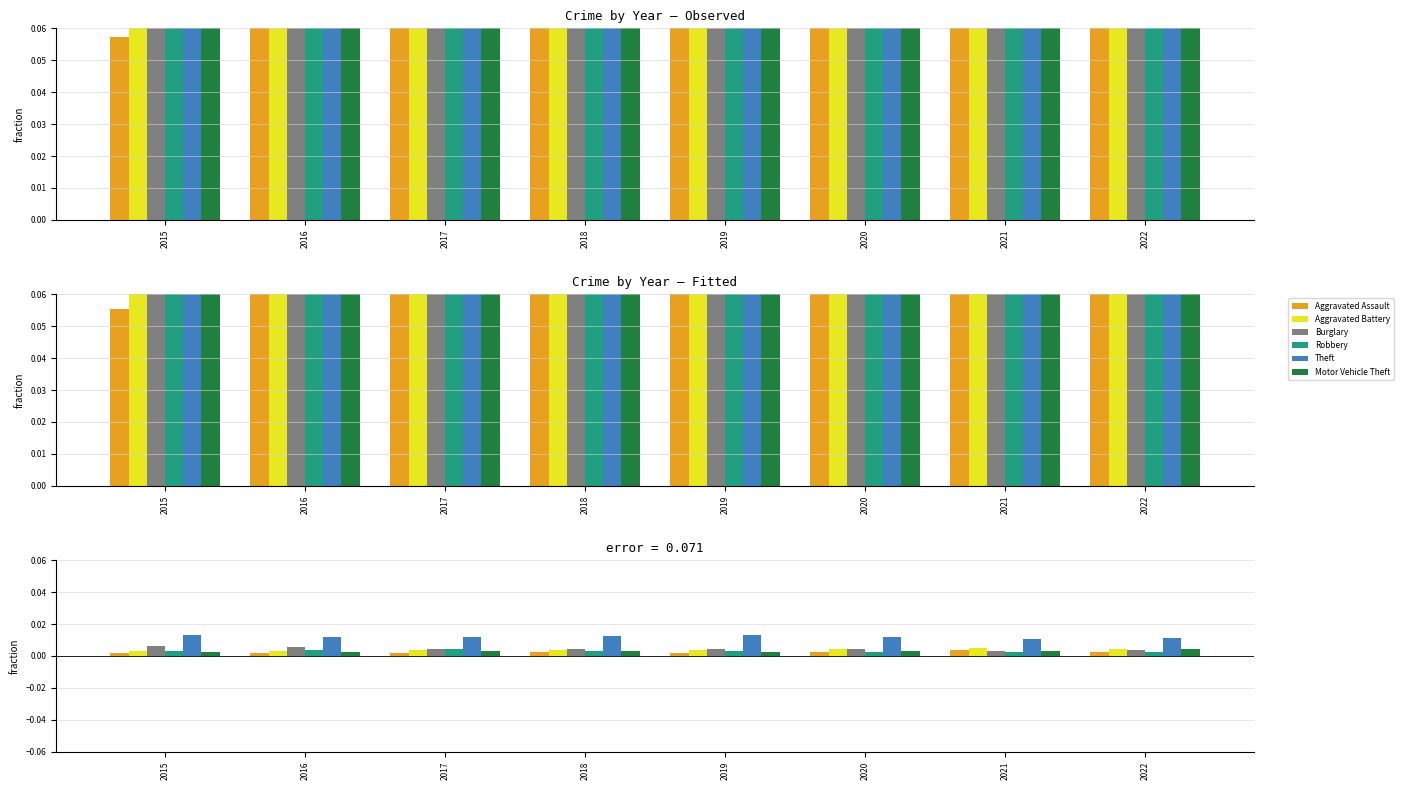

Is the value of Aggravated Assault at 2019 greater than the value of Burglary at 2020?

No